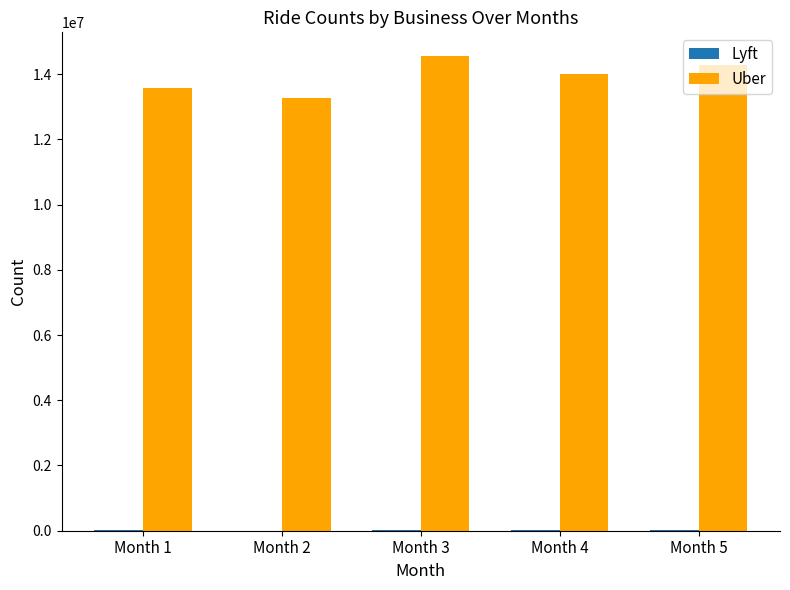

The Uber series shows 13579077 at Month 1. True or false?

True